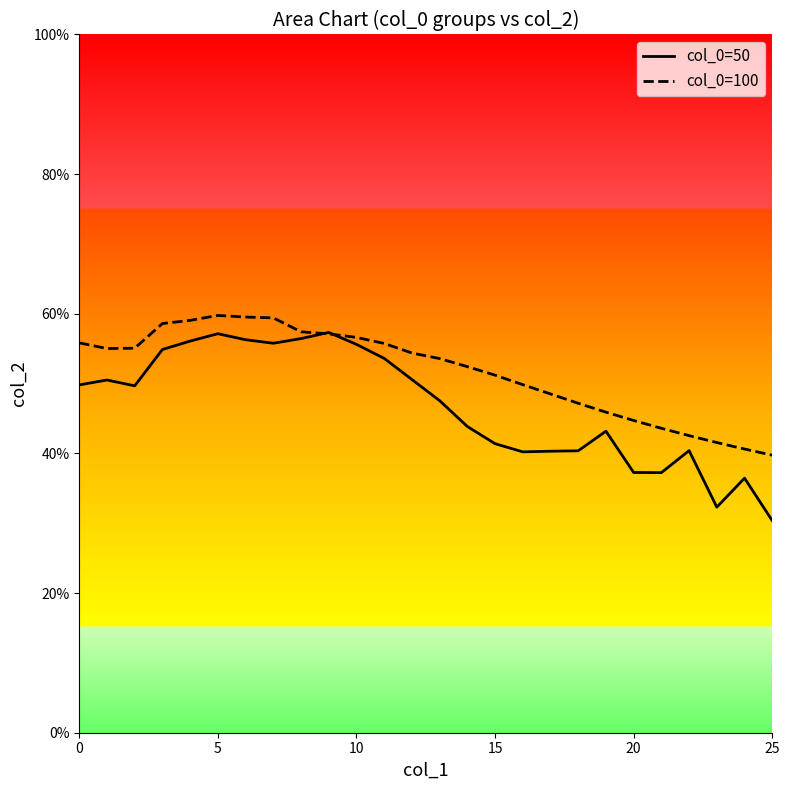

Reading left to right, list all the values displayed in this chart.

col_0=50: 0.5	0.5	0.5	0.5	0.6	0.6	0.6	0.6	0.6	0.6	0.6	0.5	0.5	0.5	0.4	0.4	0.4	0.4	0.4	0.4	0.4	0.4	0.4	0.3	0.4	0.3
col_0=100: 0.6	0.6	0.6	0.6	0.6	0.6	0.6	0.6	0.6	0.6	0.6	0.6	0.5	0.5	0.5	0.5	0.5	0.5	0.5	0.5	0.4	0.4	0.4	0.4	0.4	0.4